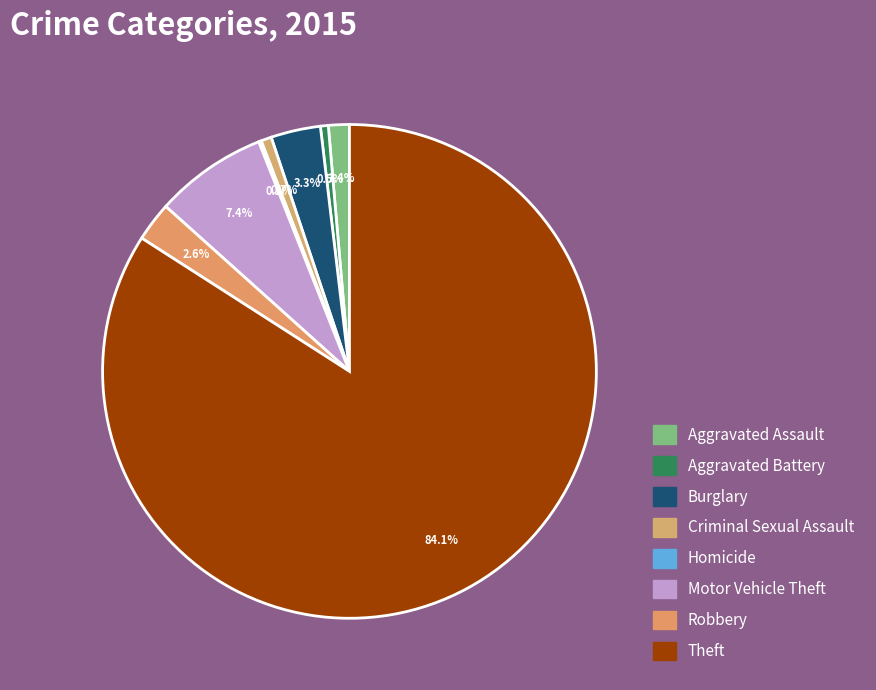

What portion of the pie excludes Aggravated Assault?

98.6%